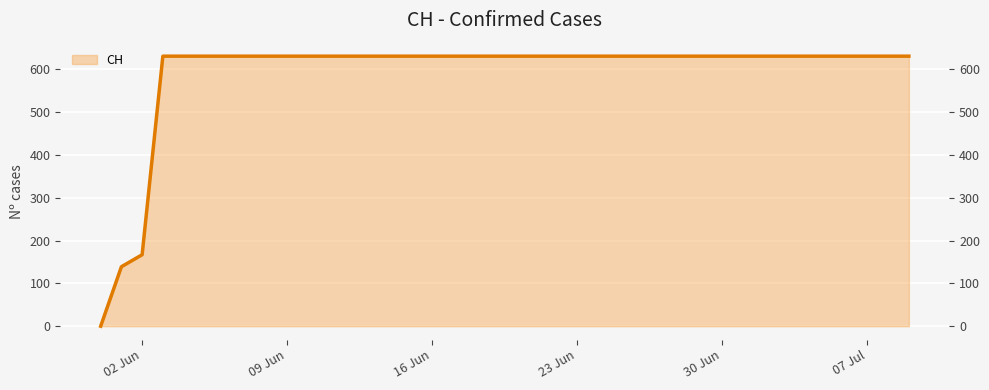

How many lines are shown in the chart?

1